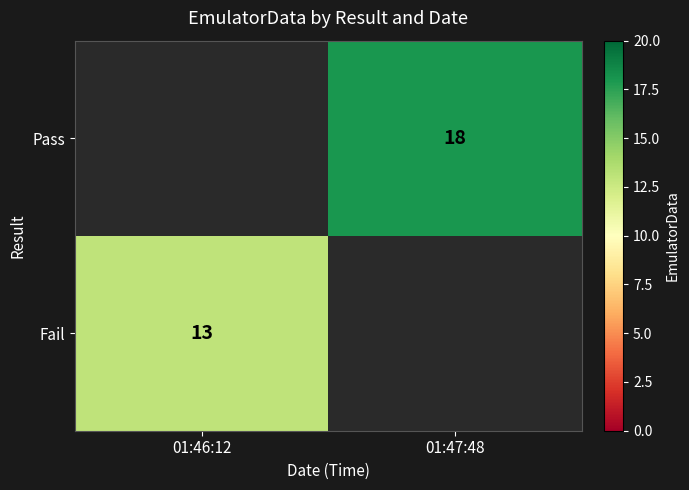

Which category has the lowest value across all series?

01:46:12